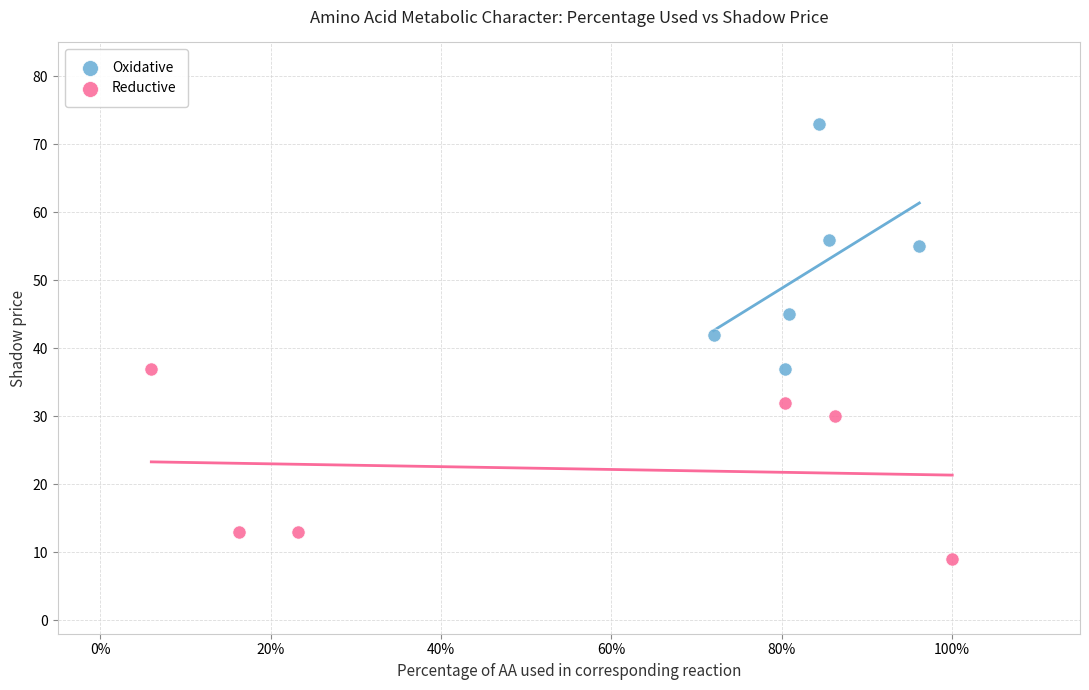

Which series contains the highest Y value?

Oxidative